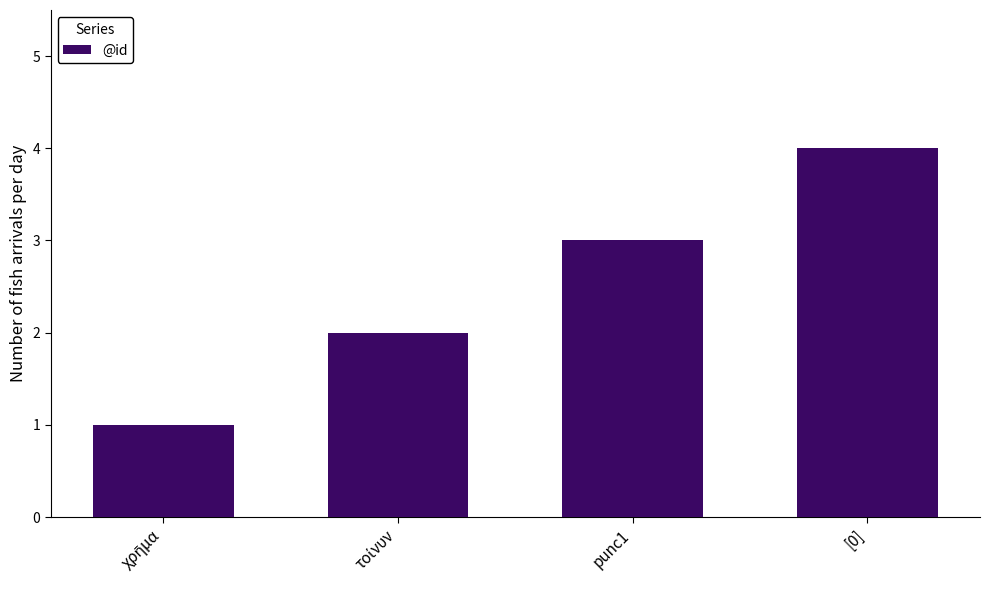

What position from the left is [0]?

4